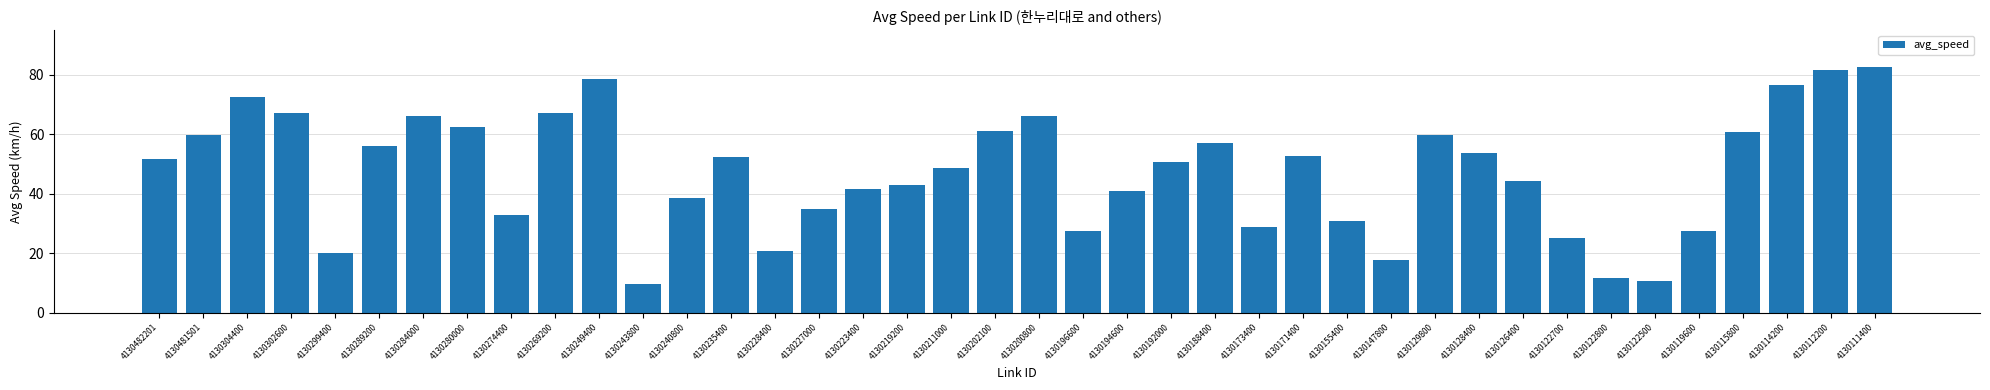

Approximately how many times larger is the value at 4130122700 compared to 4130129800?

0.4